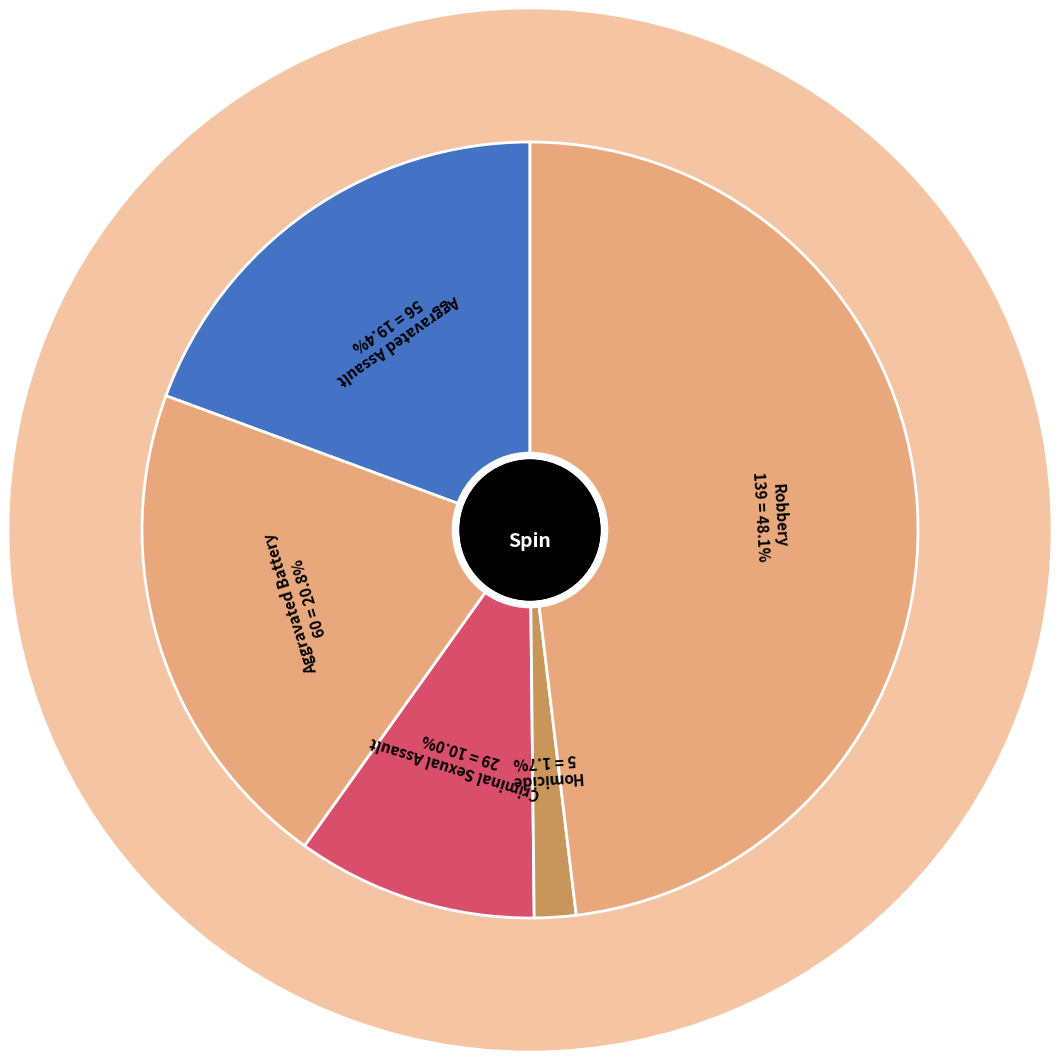

Rank the categories by value from highest to lowest.

Robbery, Aggravated Battery, Aggravated Assault, Criminal Sexual Assault, Homicide